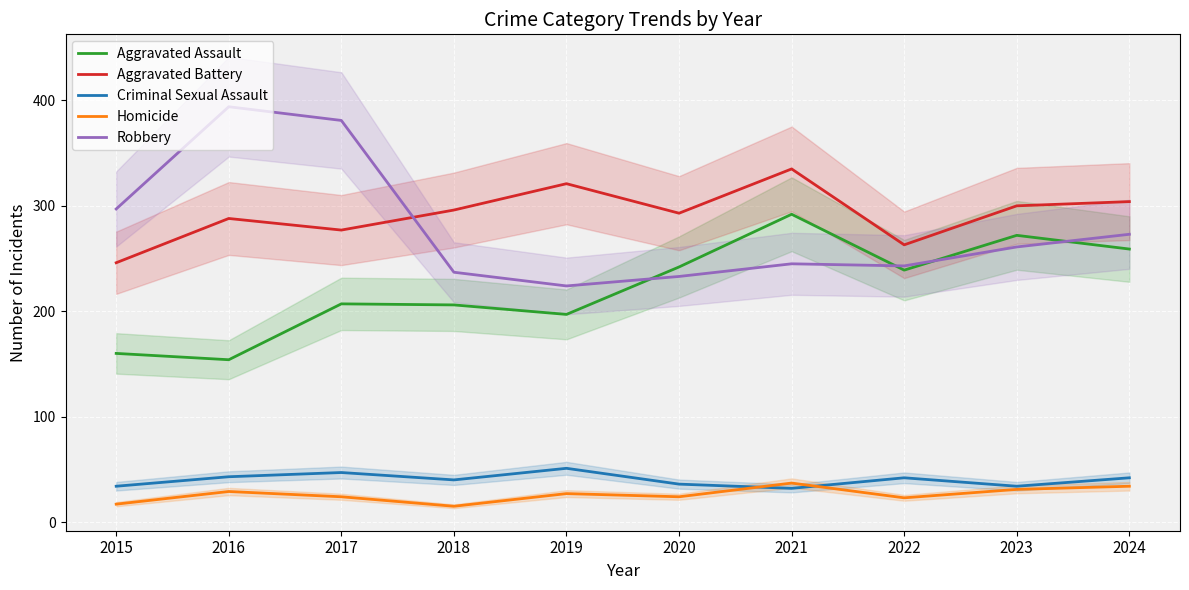

The Robbery series shows 419 at 2018. True or false?

False